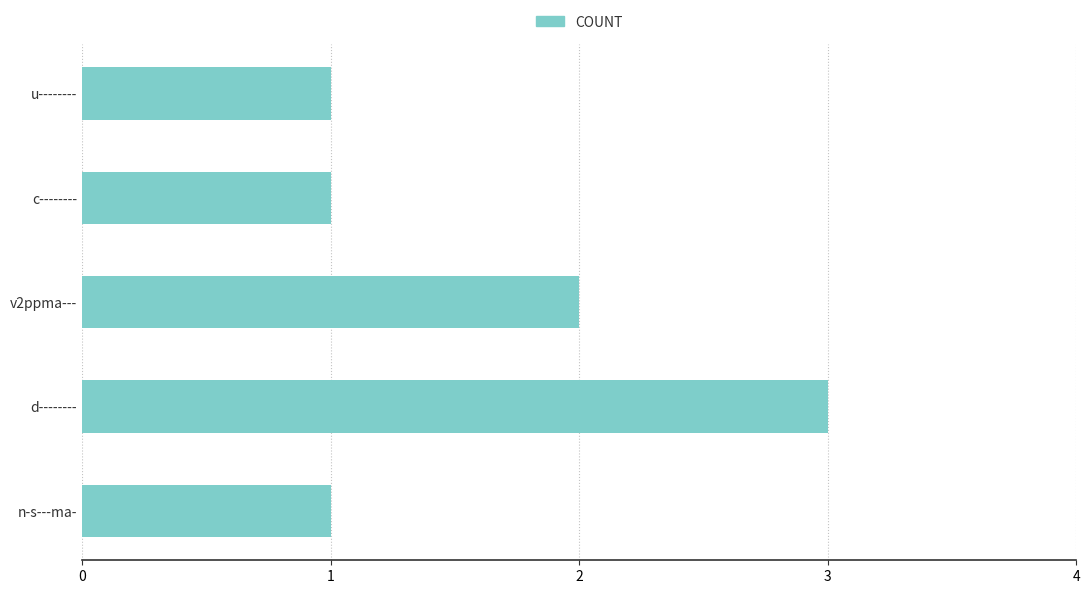

What is the ratio of the value at v2ppma--- to the value at u--------?

2.0